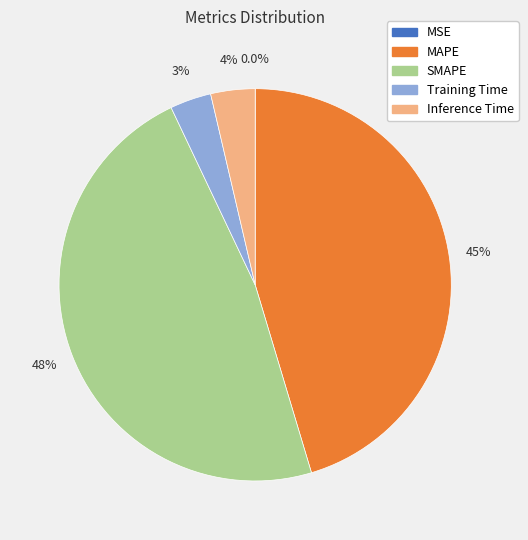

Which category has the biggest portion of the pie?

SMAPE